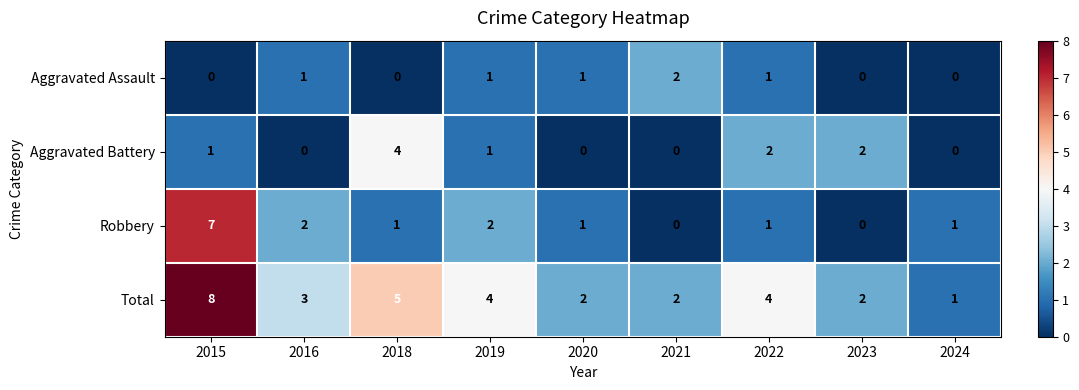

What is the difference between the Total values at 2018 and 2021?

3